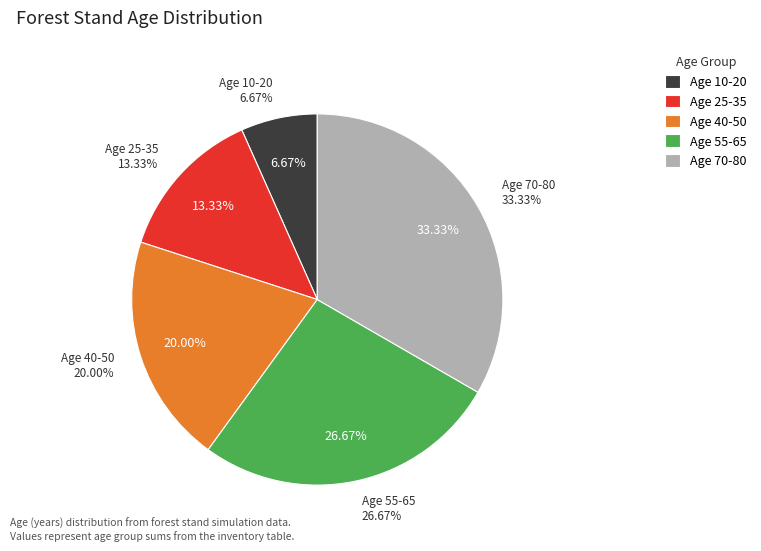

Is 35 the majority of the pie?

No